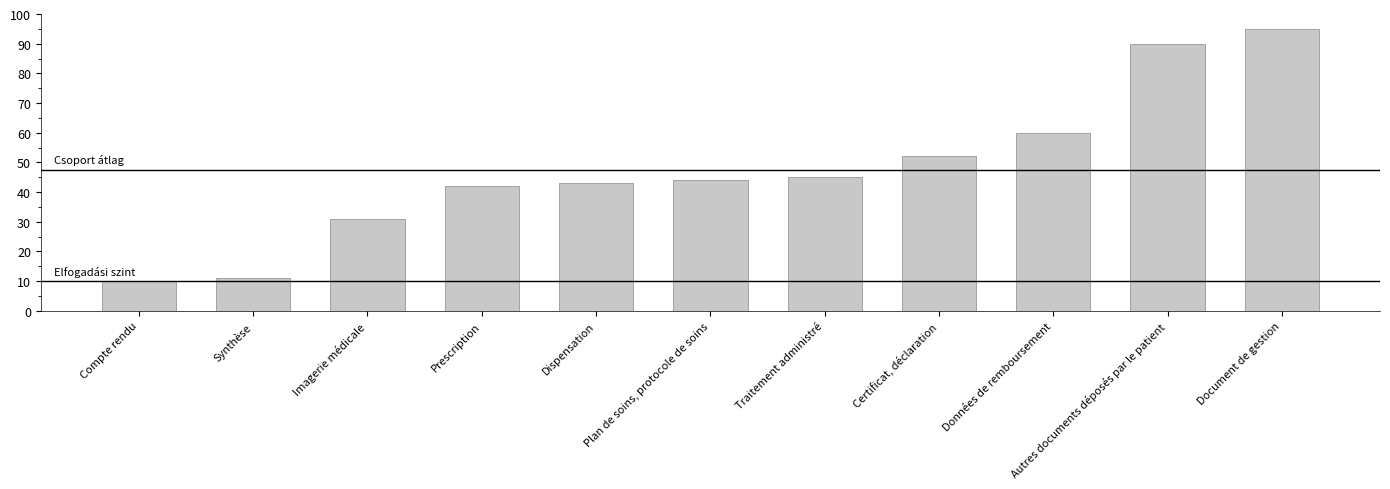

Approximately how many times larger is the value at Synthèse compared to Dispensation?

0.3